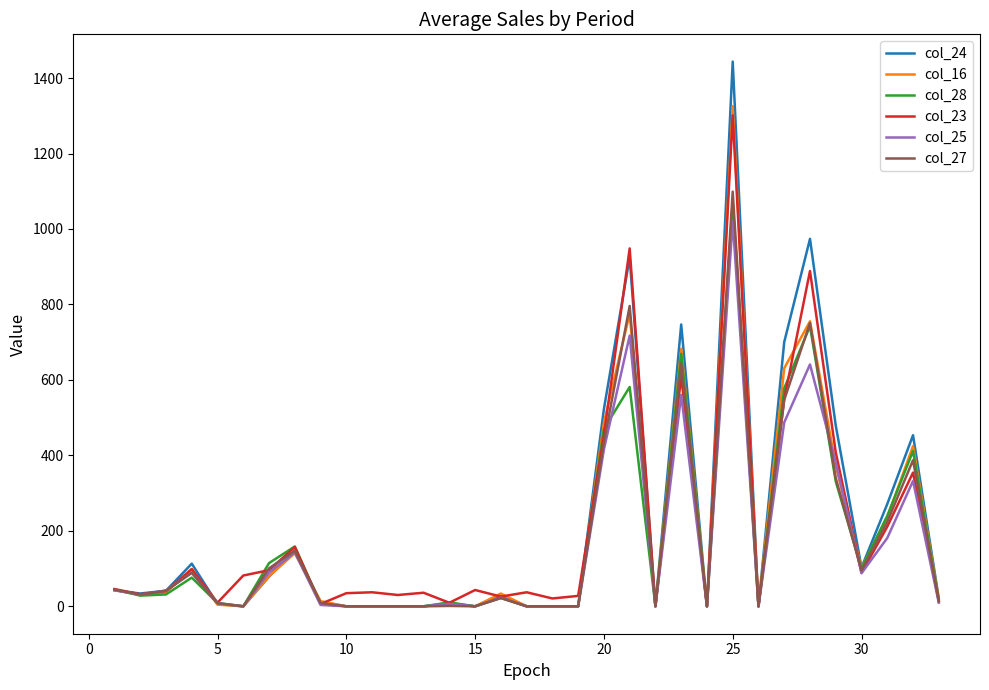

Which series has the largest range (max minus min)?

col_24